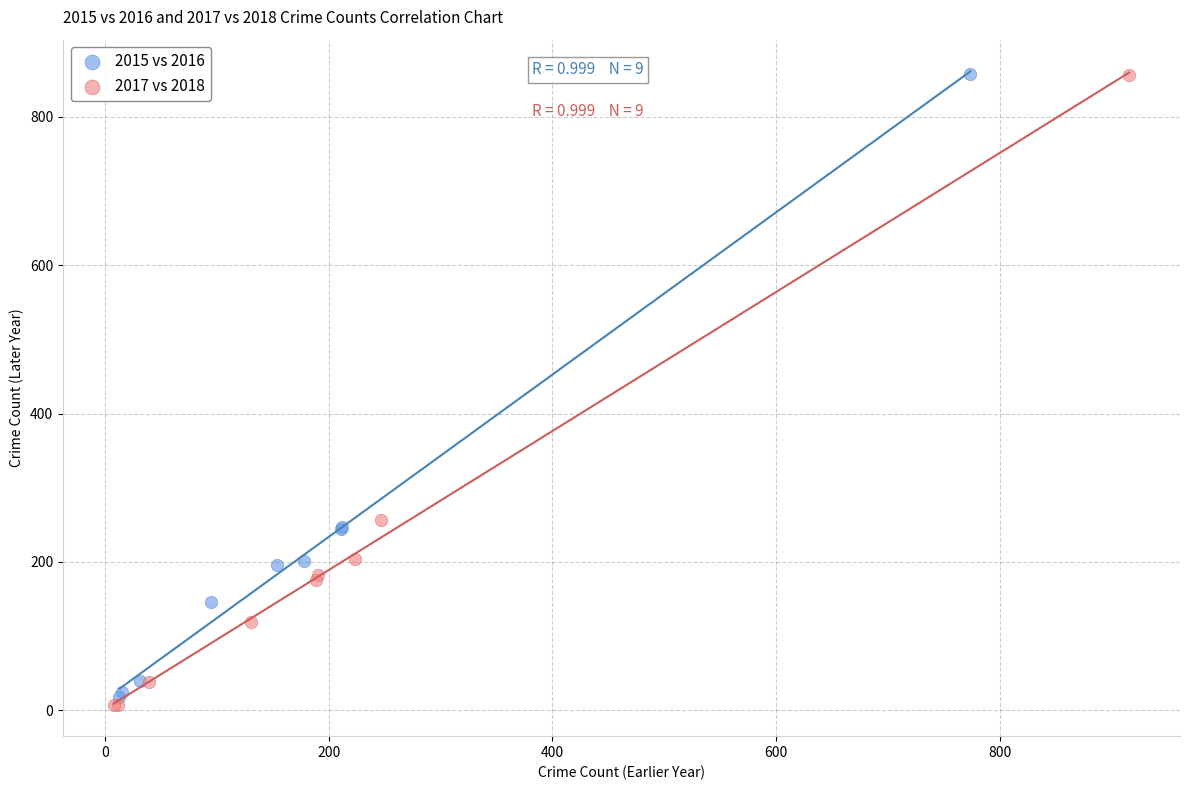

Which series has the largest Y range (max minus min)?

2017 vs 2018